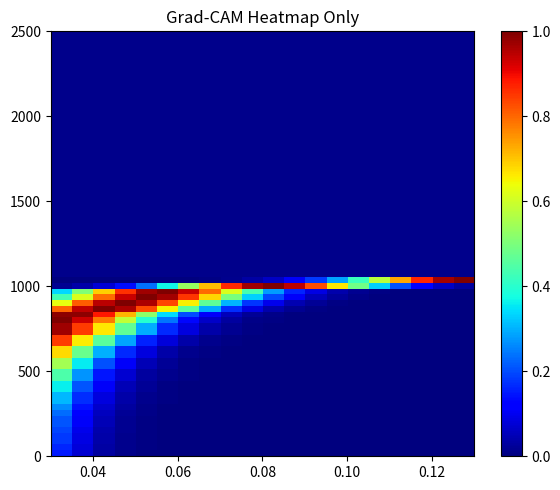

Count the number of data series in this chart.

31